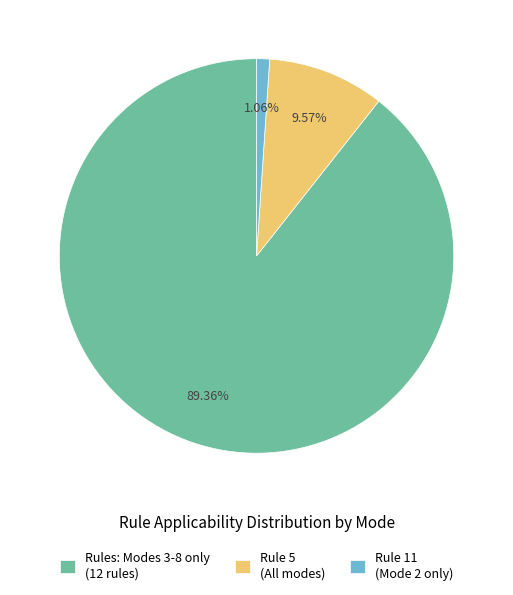

Do Rule 11 (Mode 2 only) and Rules: Modes 3-8 only (12 rules) together represent more than half of the pie?

Yes